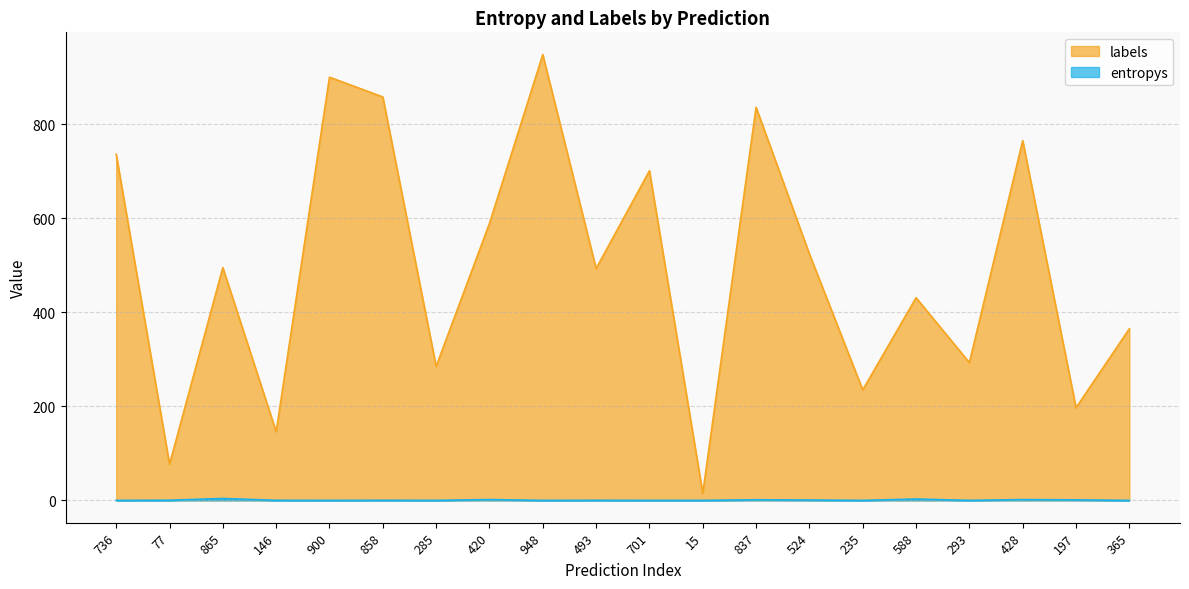

True or false: entropys and labels cross at least once.

False